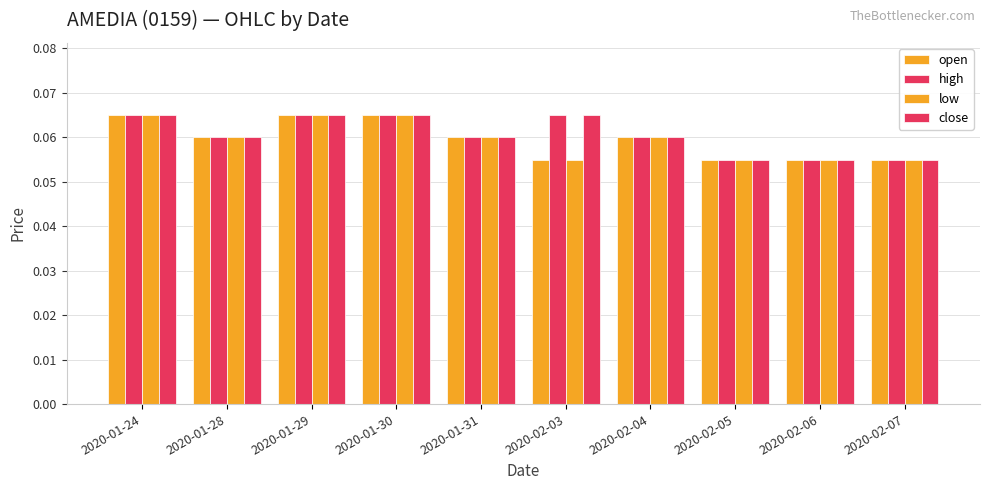

Is the value of low at 2020-01-28 greater than the value of open at 2020-01-29?

No